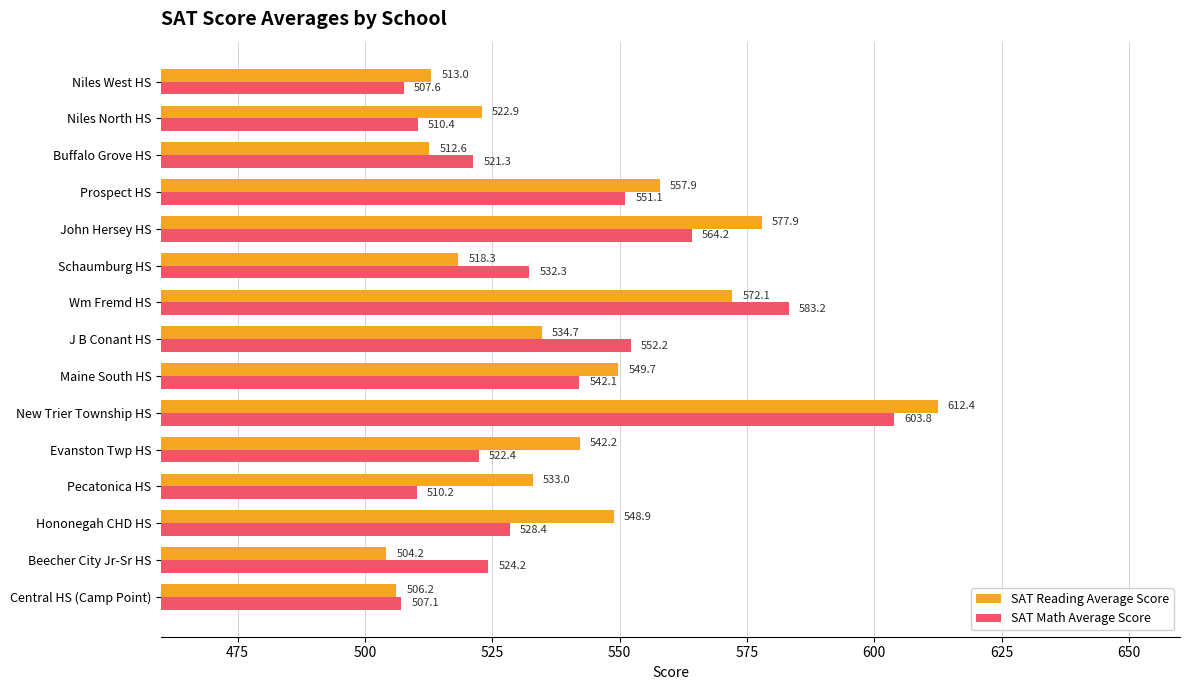

What is the maximum value shown in the chart?

612.4